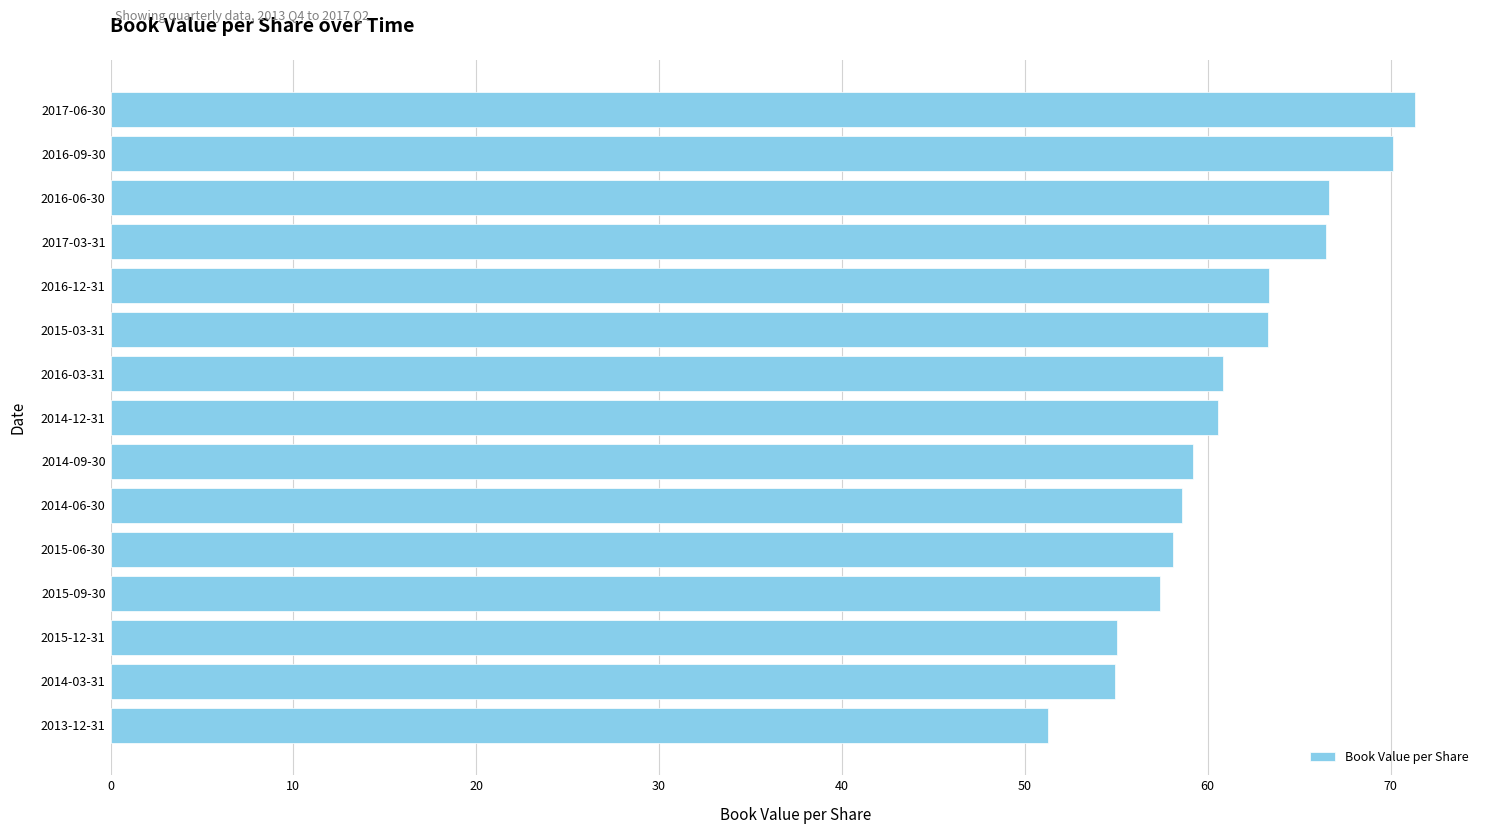

The value at 2014-12-31 is 19.0. True or false?

False